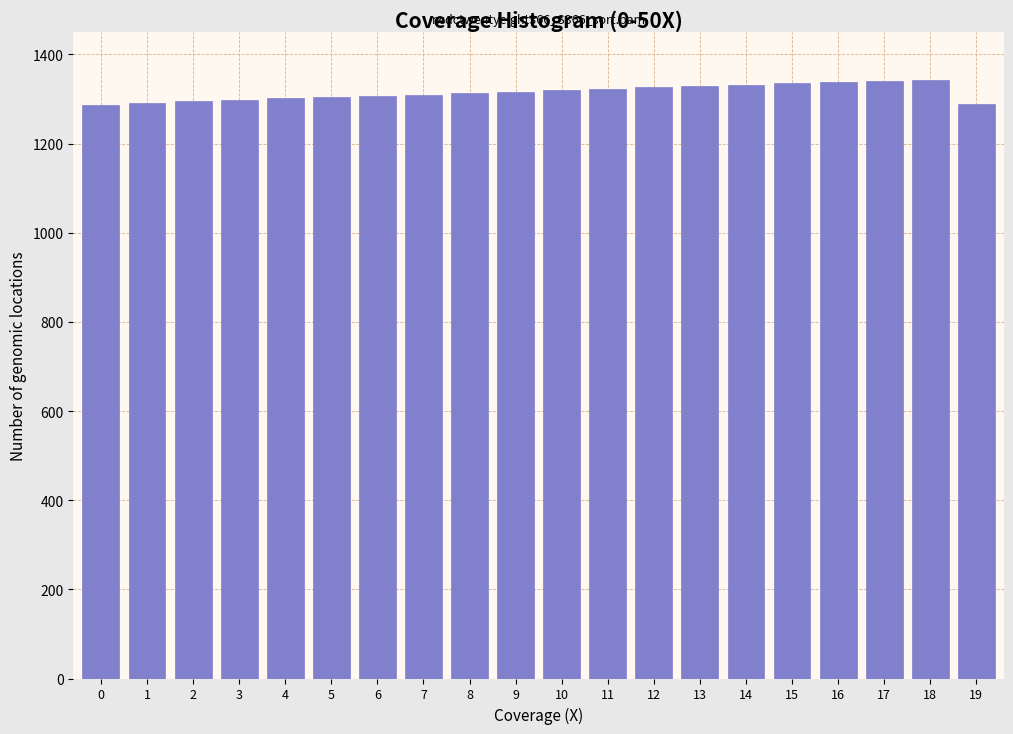

What is the value of the 17th bar from the left?

1338